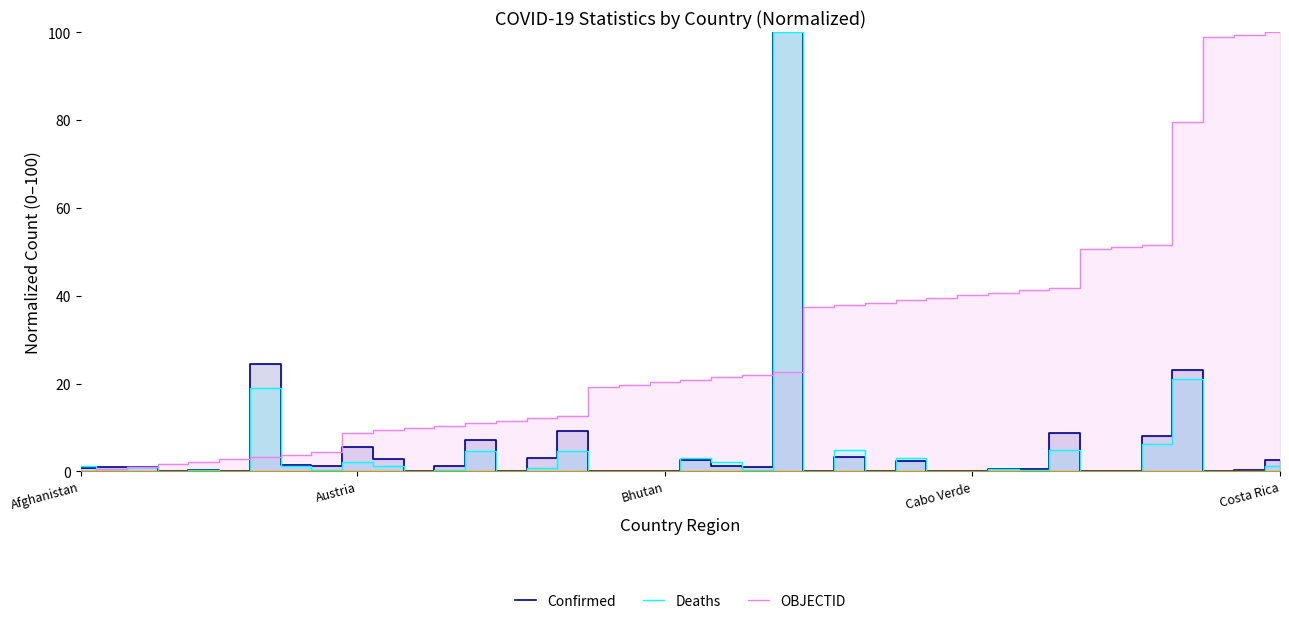

What position from the left is 15?

16